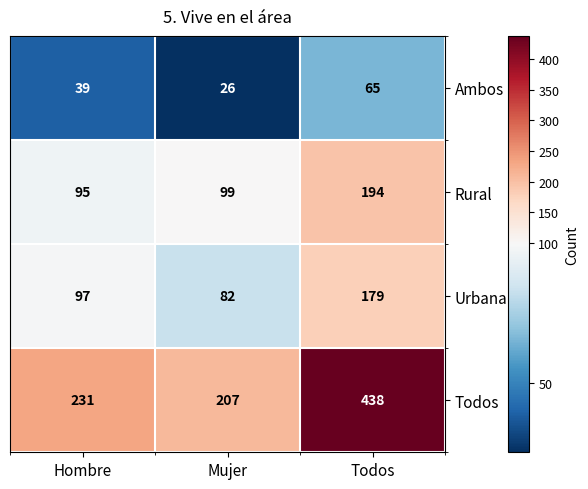

Which series has the largest total across all categories?

Todos